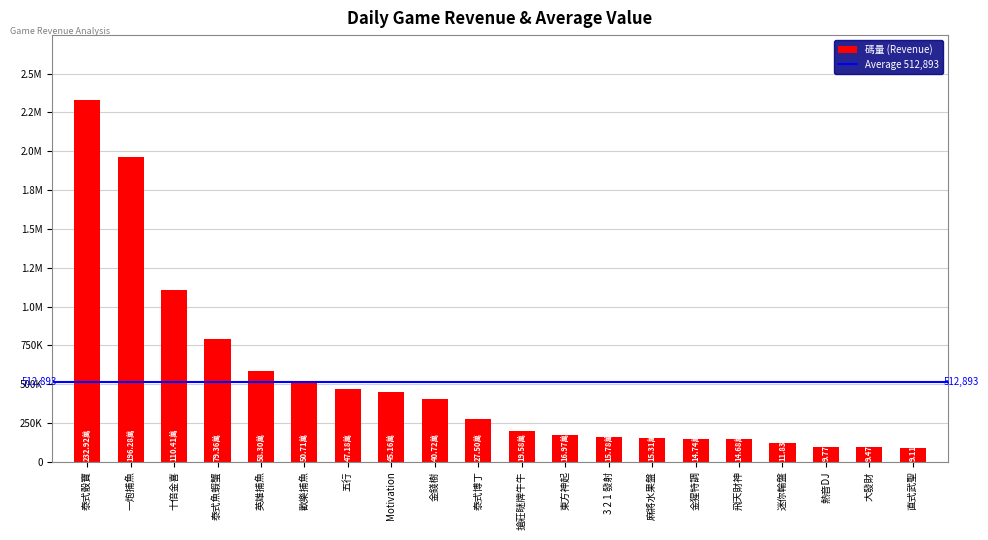

List the labels in order of value, smallest first.

直式武聖, 大發財, 熱音DJ, 迷你輪盤, 飛天財神, 金猩特調, 麻將水果盤, 3 2 1 發射, 東方神起, 搶莊瞇牌牛牛, 泰式博丁, 金錢樹, Motivation, 五行, 歡樂捕魚, 英雄捕魚, 泰式魚蝦蟹, 十倍金喜, 一炮捕魚, 泰式骰寶